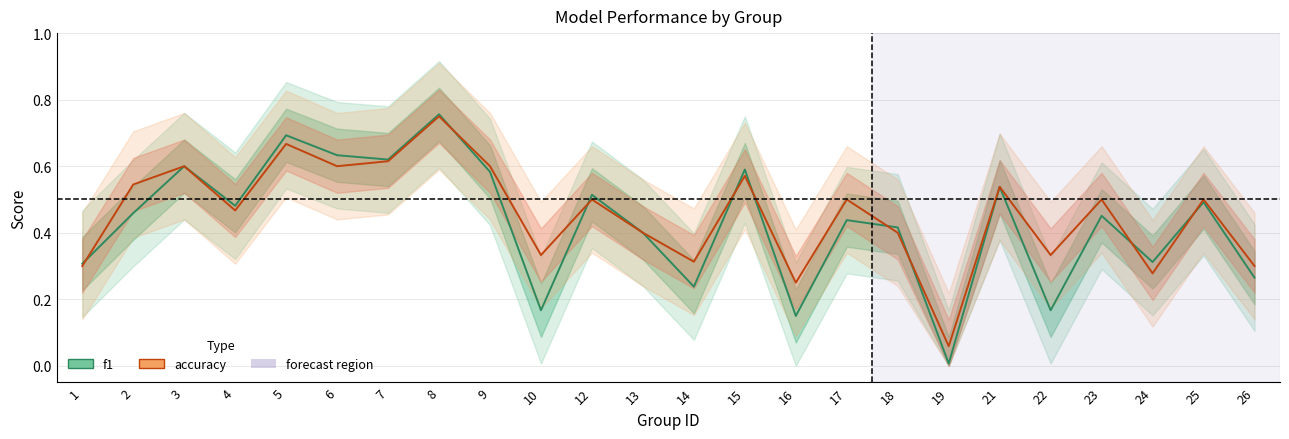

Reading left to right, what are all the values shown in this chart?

f1: 1=0.3	2=0.5	3=0.6	4=0.5	5=0.7	6=0.6	7=0.6	8=0.8	9=0.6	10=0.2	12=0.5	13=0.4	14=0.2	15=0.6	16=0.1	17=0.4	18=0.4	19=0.0	21=0.5	22=0.2	23=0.5	24=0.3	25=0.5	26=0.3
accuracy: 1=0.3	2=0.5	3=0.6	4=0.5	5=0.7	6=0.6	7=0.6	8=0.8	9=0.6	10=0.3	12=0.5	13=0.4	14=0.3	15=0.6	16=0.2	17=0.5	18=0.4	19=0.1	21=0.5	22=0.3	23=0.5	24=0.3	25=0.5	26=0.3